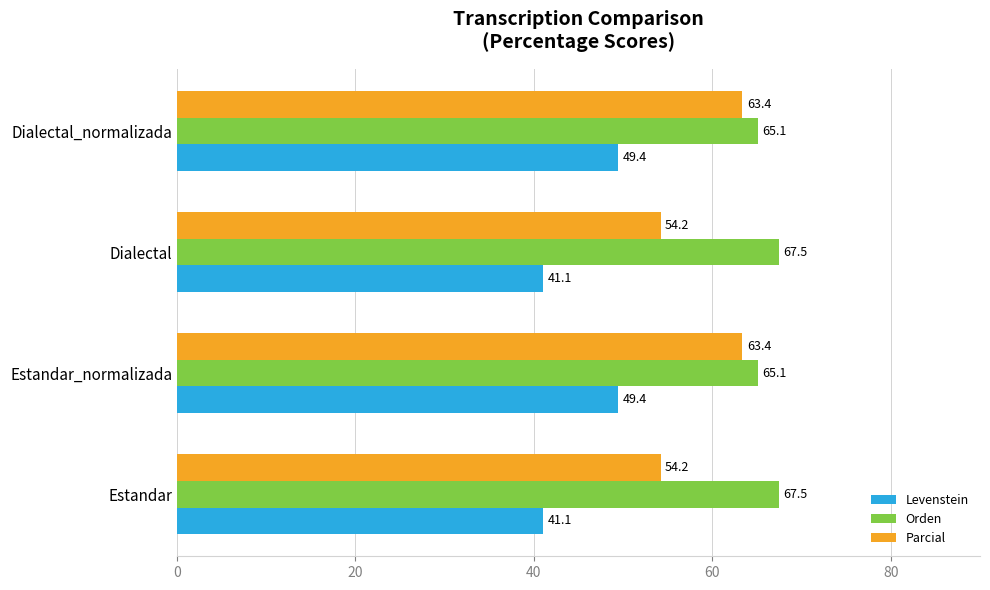

True or false: Orden has a value of 65.1 at Estandar_normalizada.

True